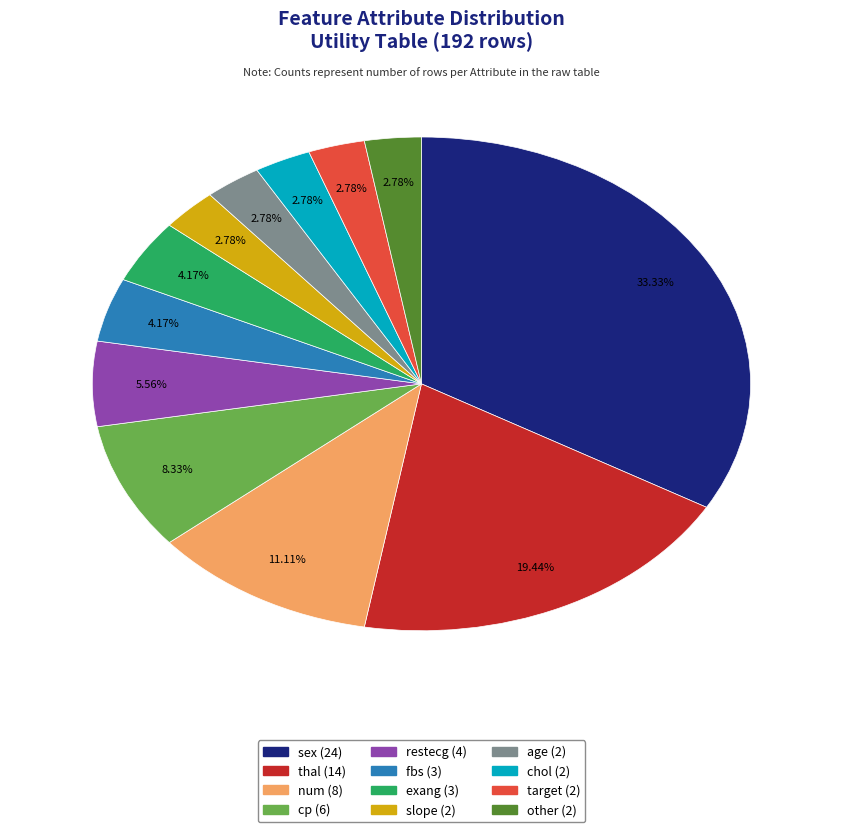

Count the number of slices in the pie.

12